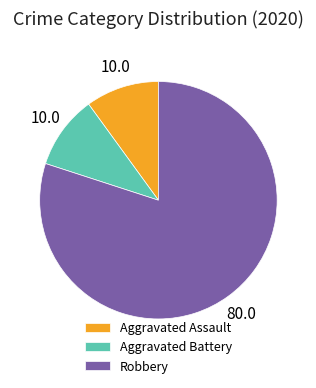

Does Robbery account for over 50% of the chart?

Yes